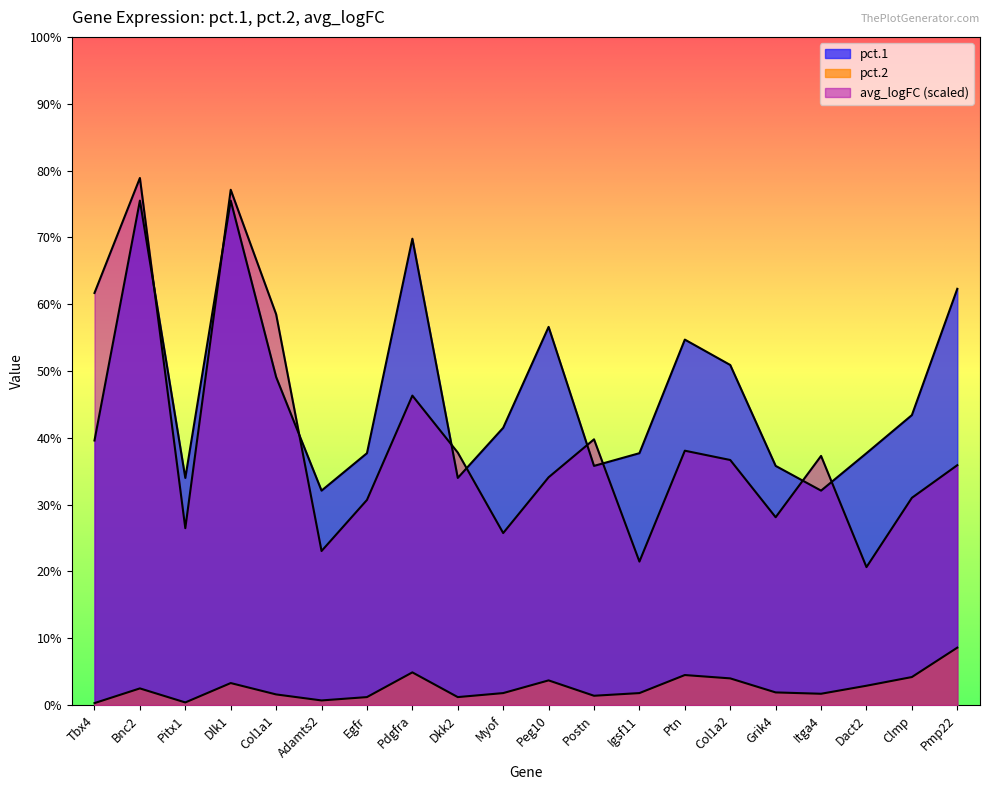

Where is the first local maximum for pct.2?

Bnc2